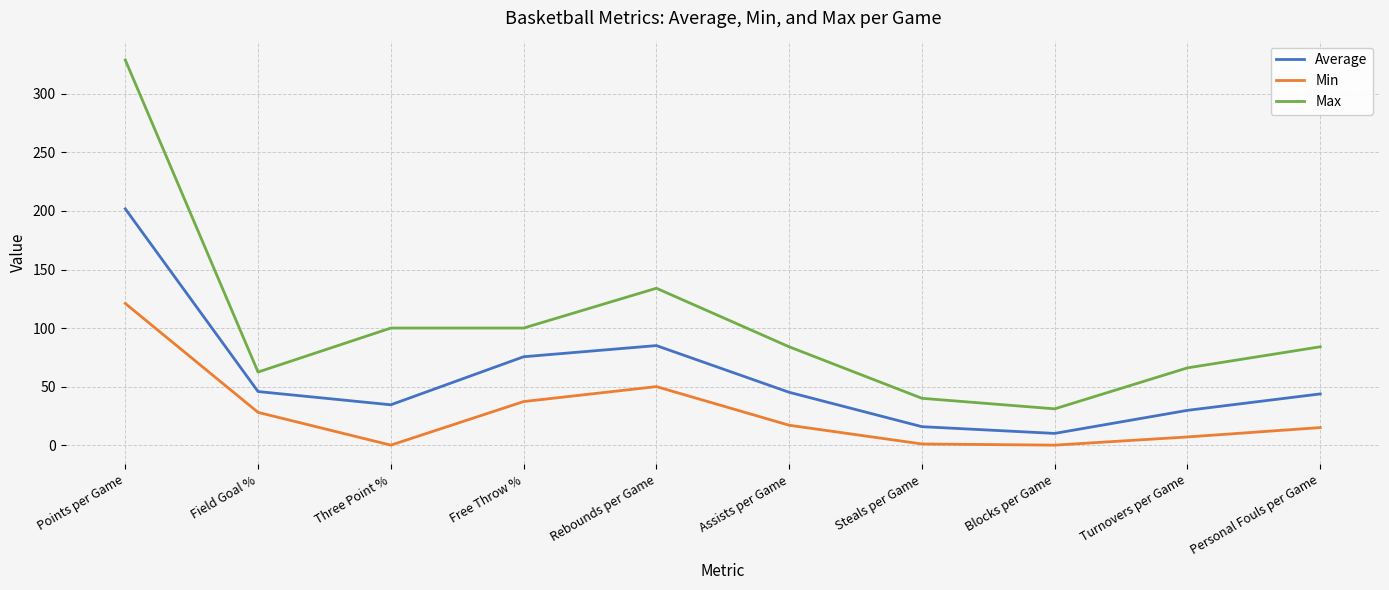

Rank the series at Steals per Game from lowest to highest value.

Min, Average, Max